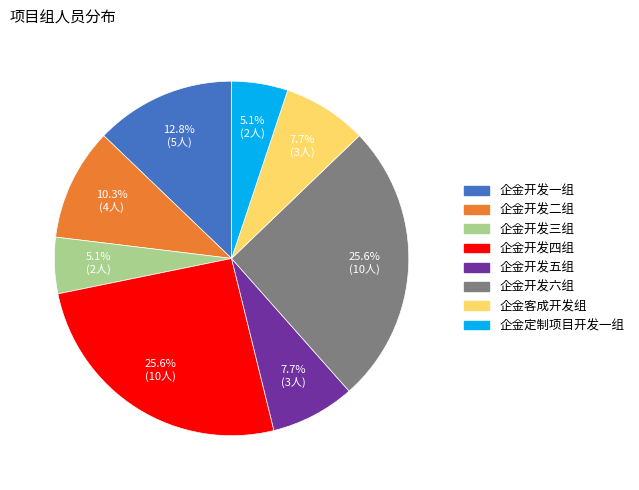

Does 企金开发四组 account for over 50% of the chart?

No